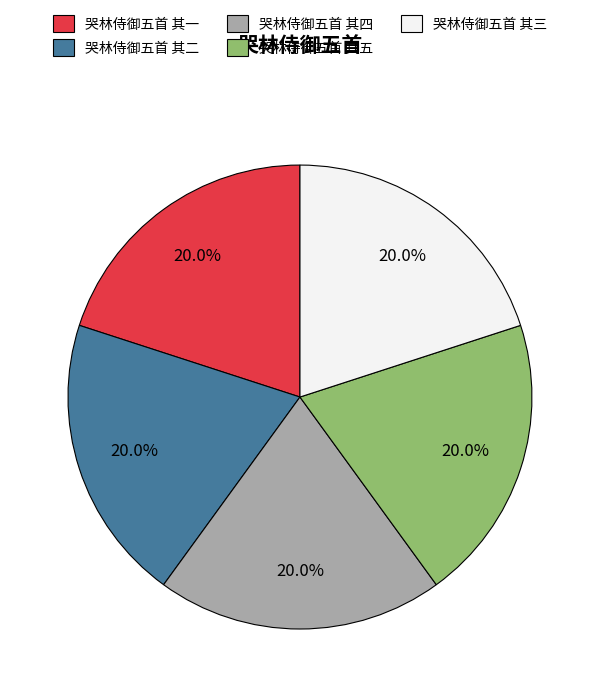

Approximately how many times larger is the value at 哭林侍御五首 其一 compared to 哭林侍御五首 其二?

1.0